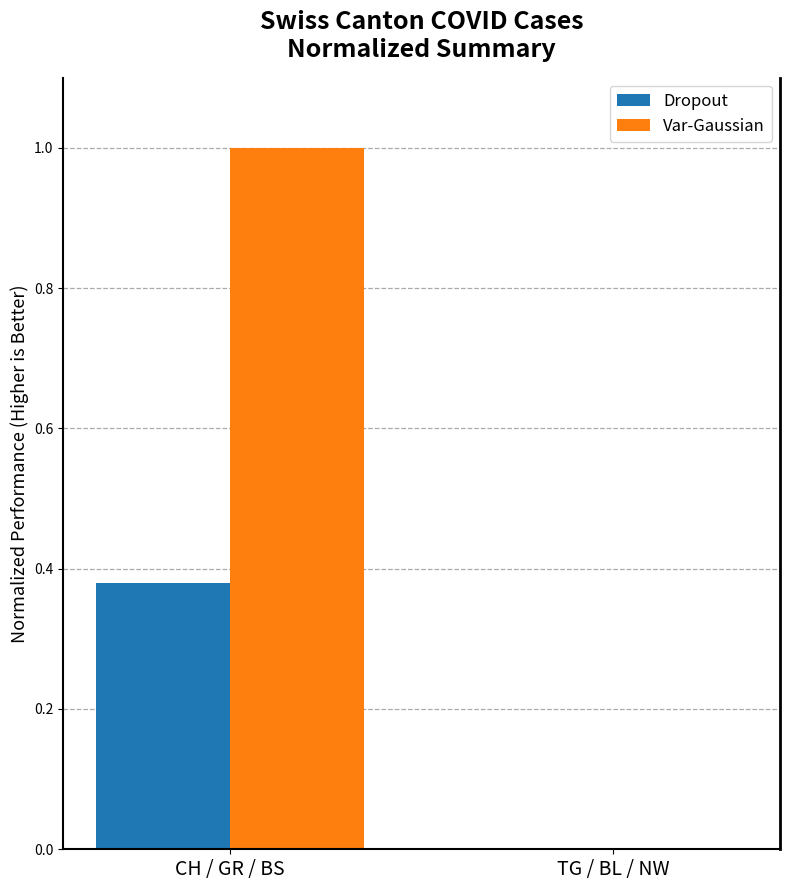

What is the sum of the Var-Gaussian values at TG / BL / NW and CH / GR / BS?

1.0